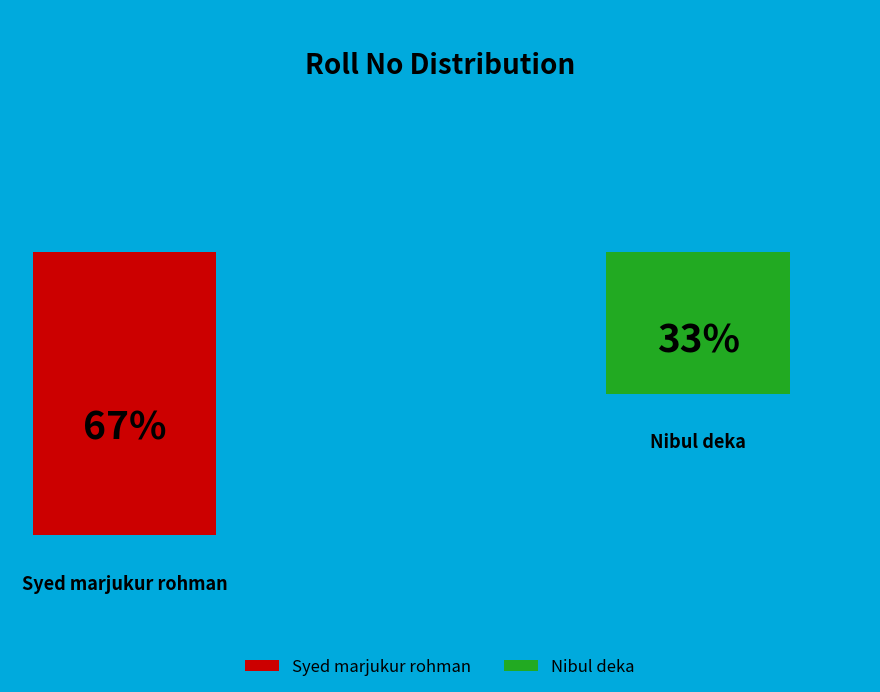

The Syed marjukur rohman slice represents 59% of the pie. True or false?

False